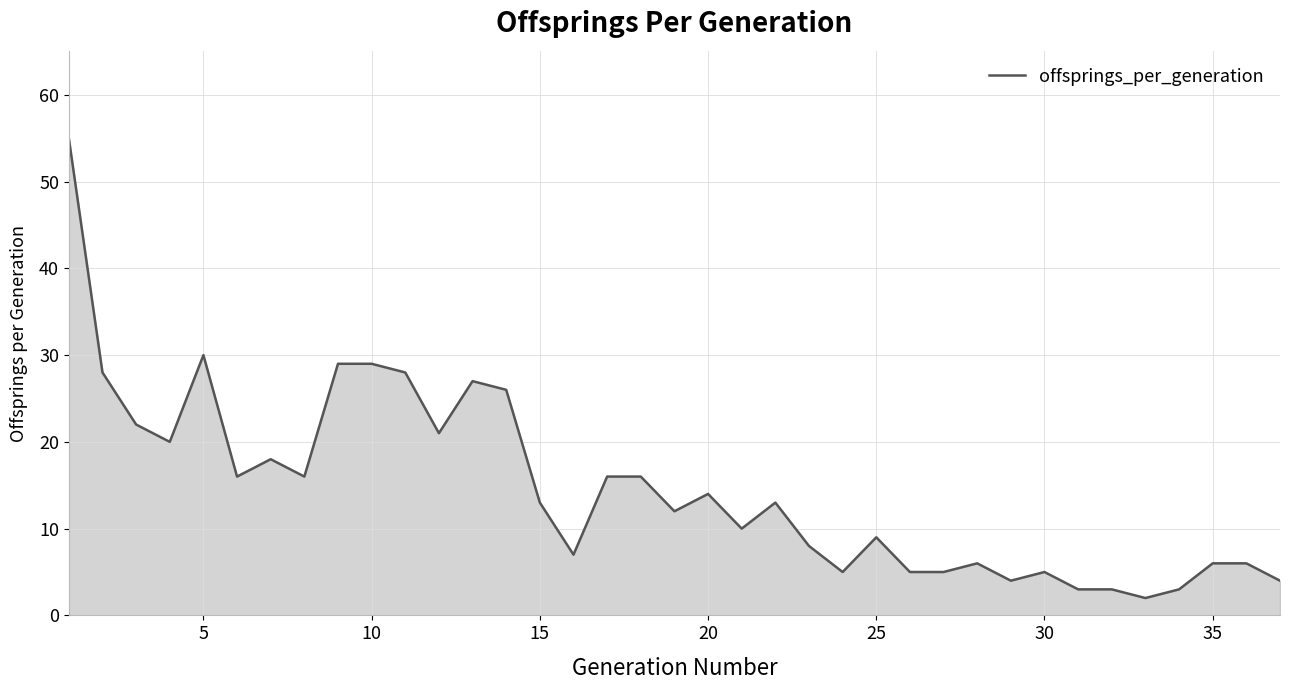

What is the difference between the maximum and minimum values?

53